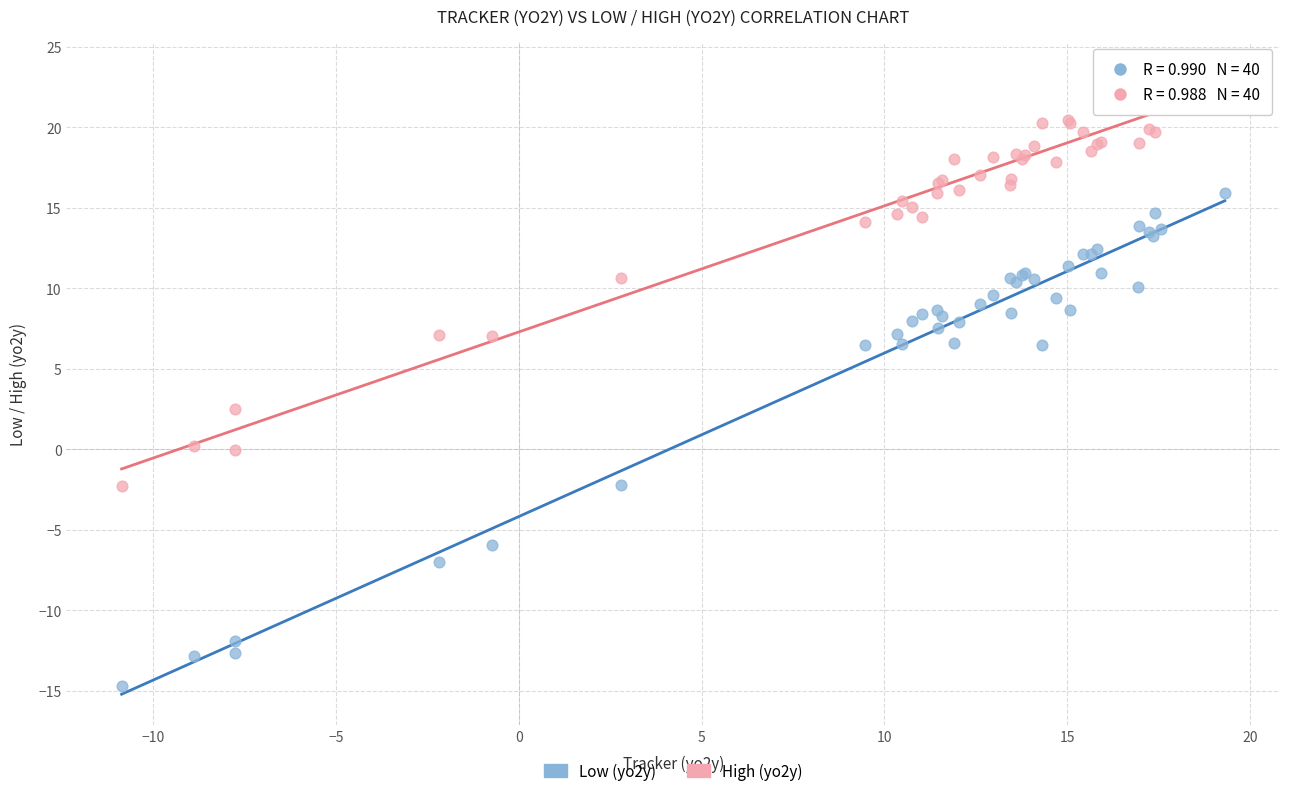

What are all the series names shown in the legend?

Low (yo2y), High (yo2y)